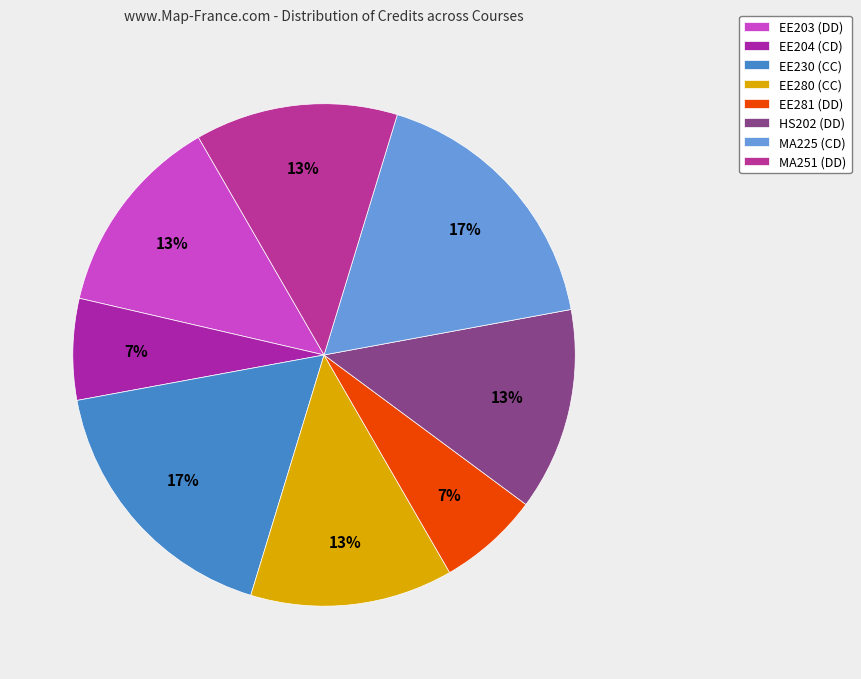

The EE204 (CD) slice represents 1% of the pie. True or false?

False